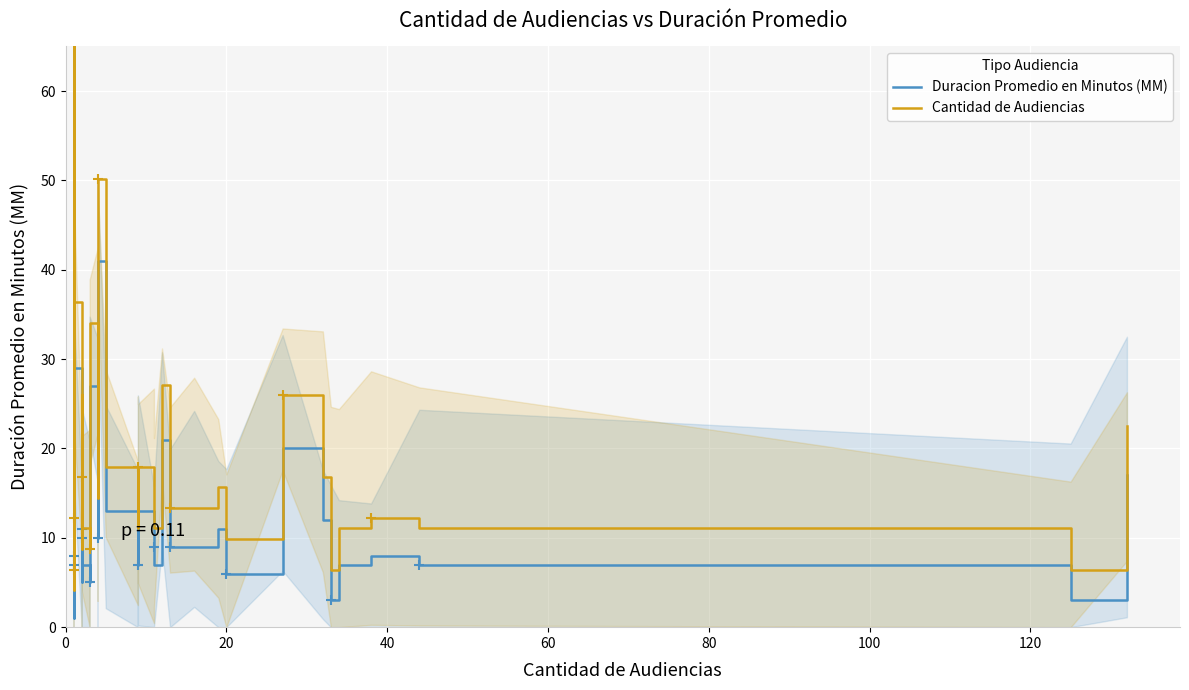

What is the maximum value for Cantidad de Audiencias?

65.0